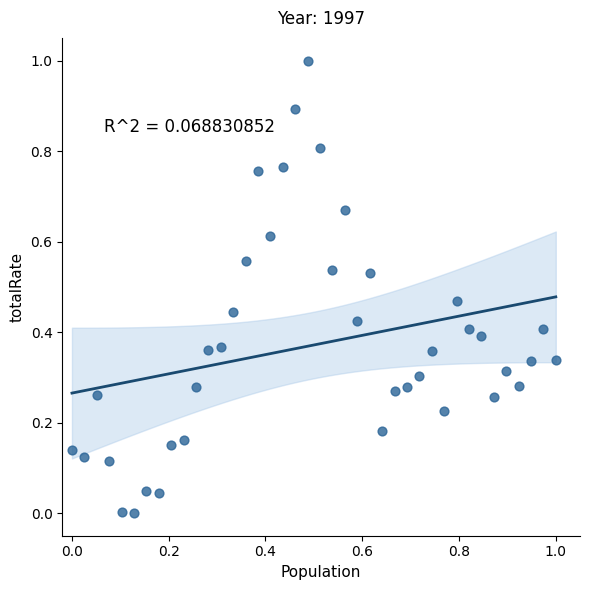

What is the range of X values (max minus min)?

1.0